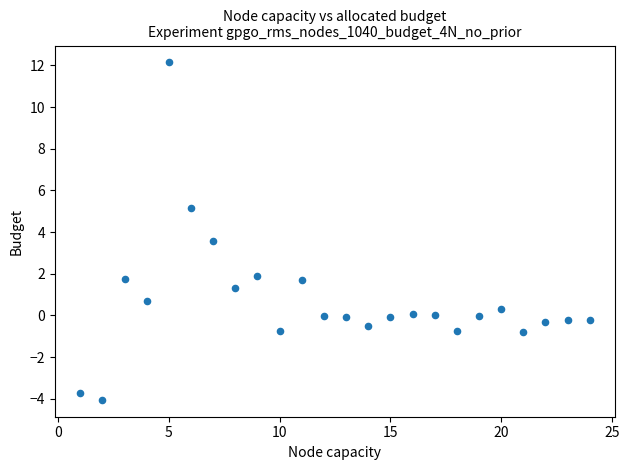

What Y value in the scatter plot is closest to 4?

3.6